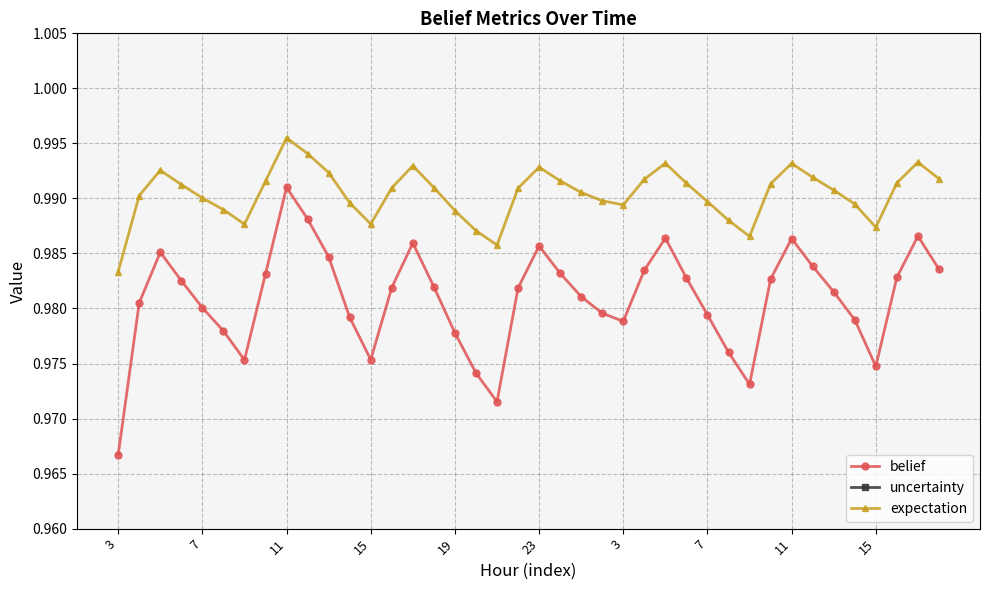

The expectation series shows 1.0 at 7. True or false?

True